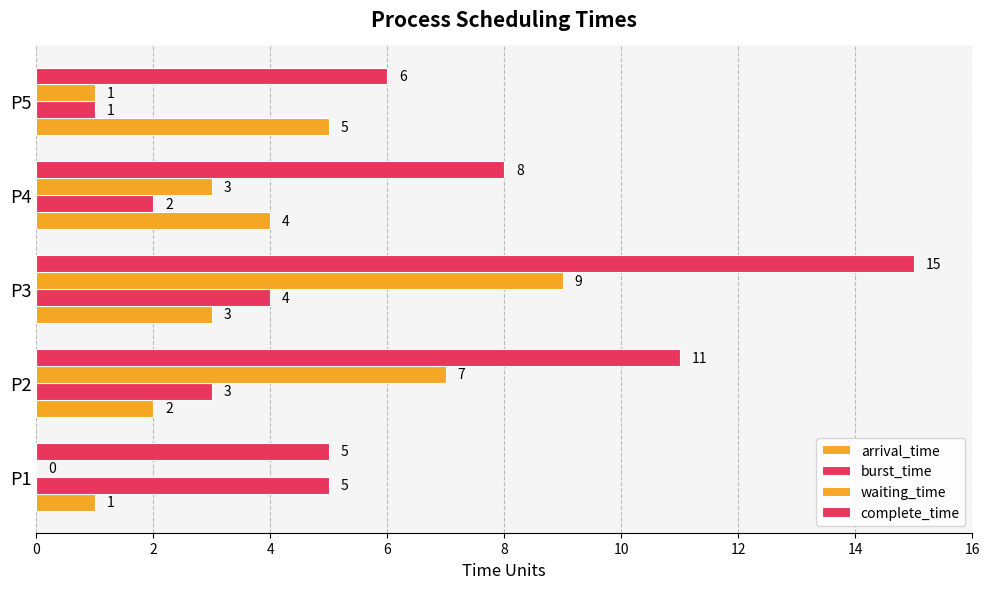

Which series has the widest spread of values?

complete_time